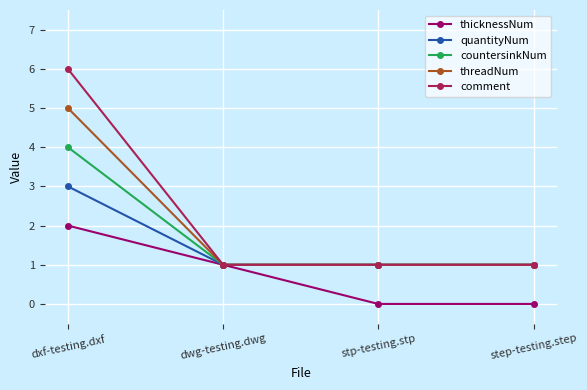

True or false: thicknessNum has more than 1 interior local peaks.

False